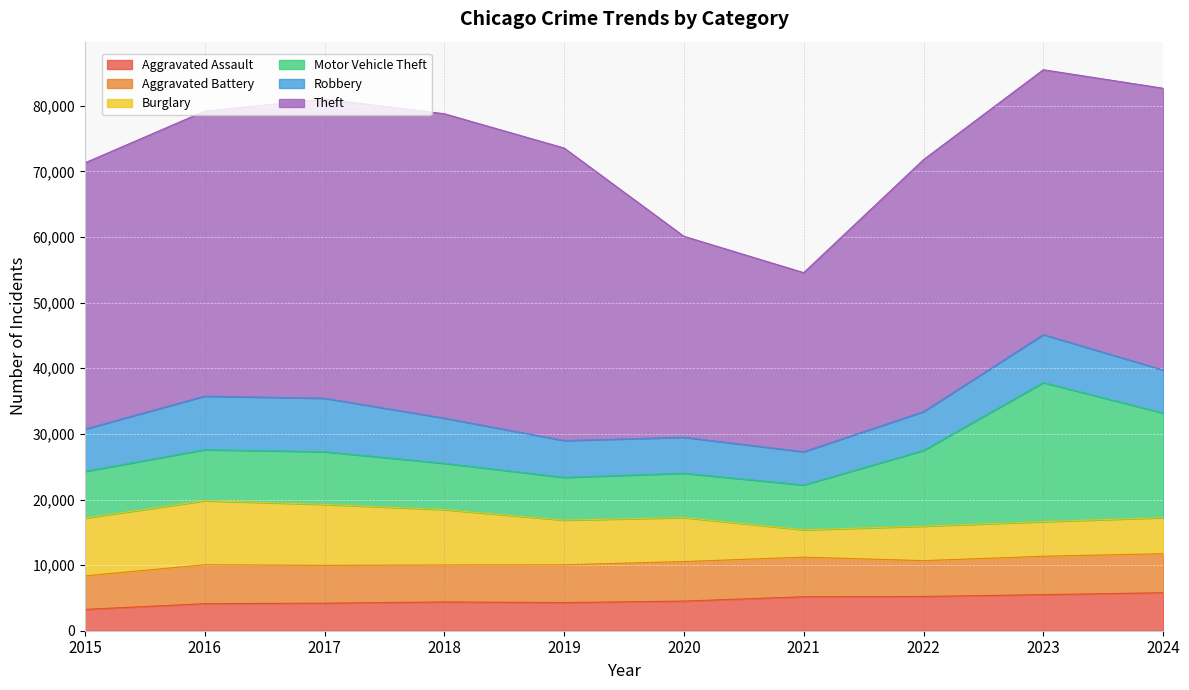

What is the sum of the Theft values at 2023 and 2016?

83809